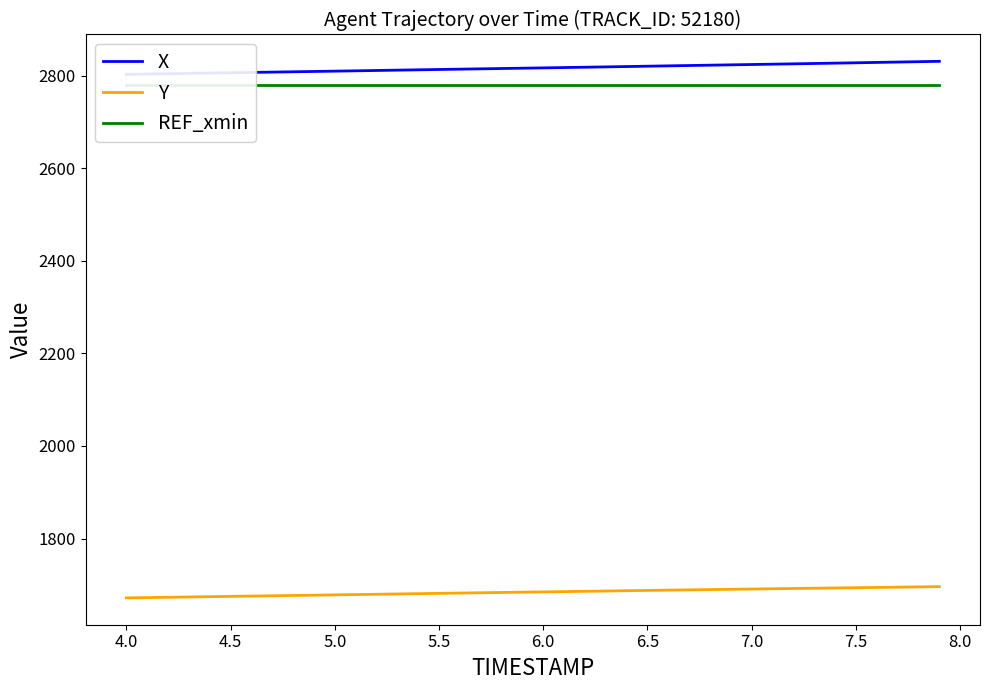

What is the minimum value shown in the chart?

1671.8